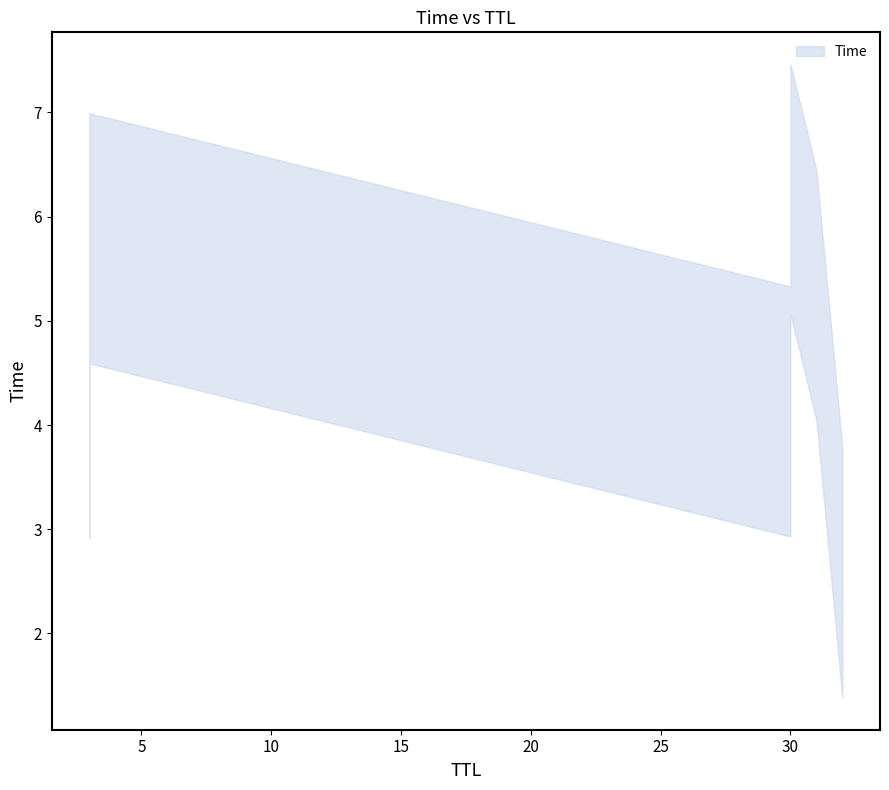

Where is the data nearest to the value 4?

3